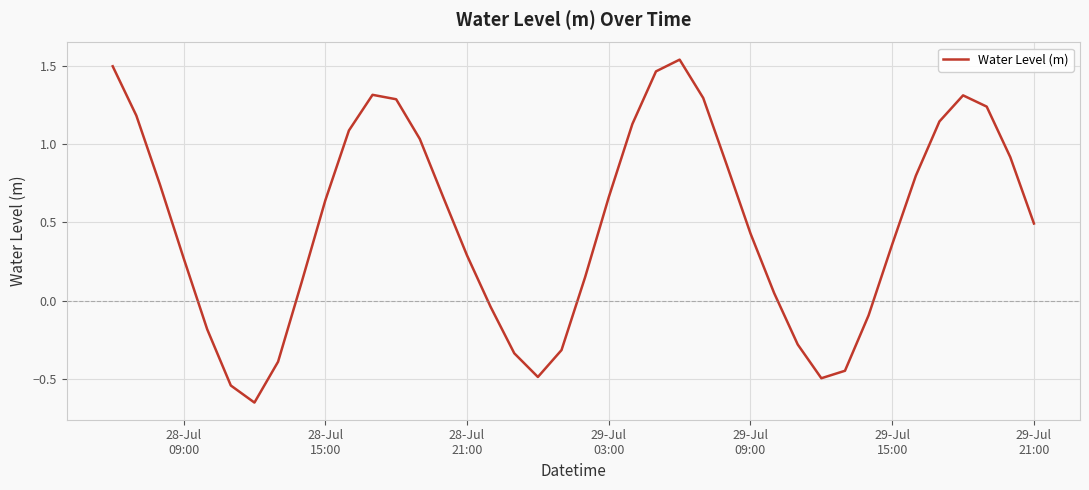

What is the difference between the maximum and minimum values?

2.2